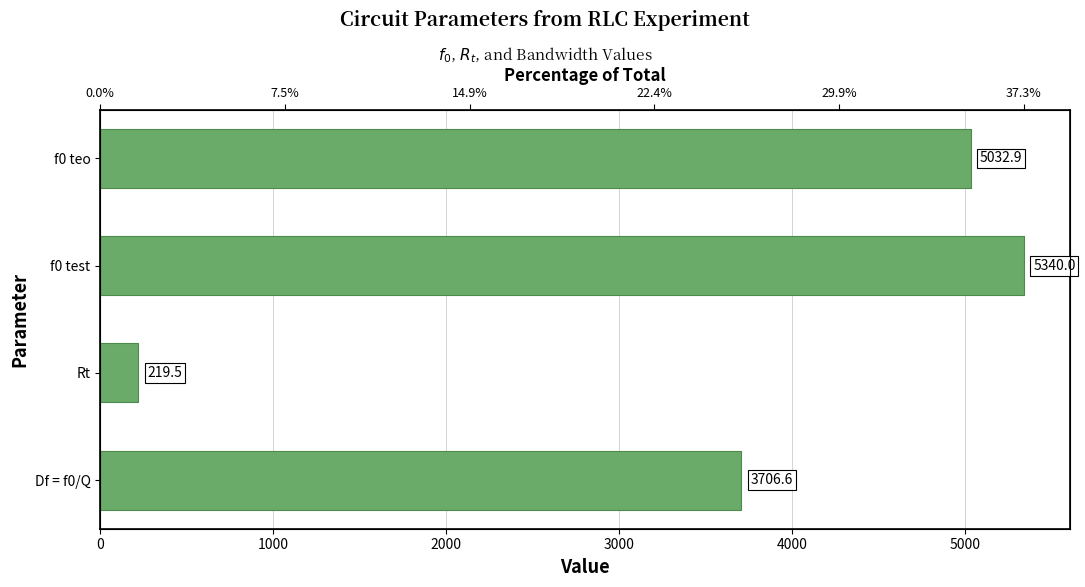

What is the difference between the maximum and minimum values?

5120.5